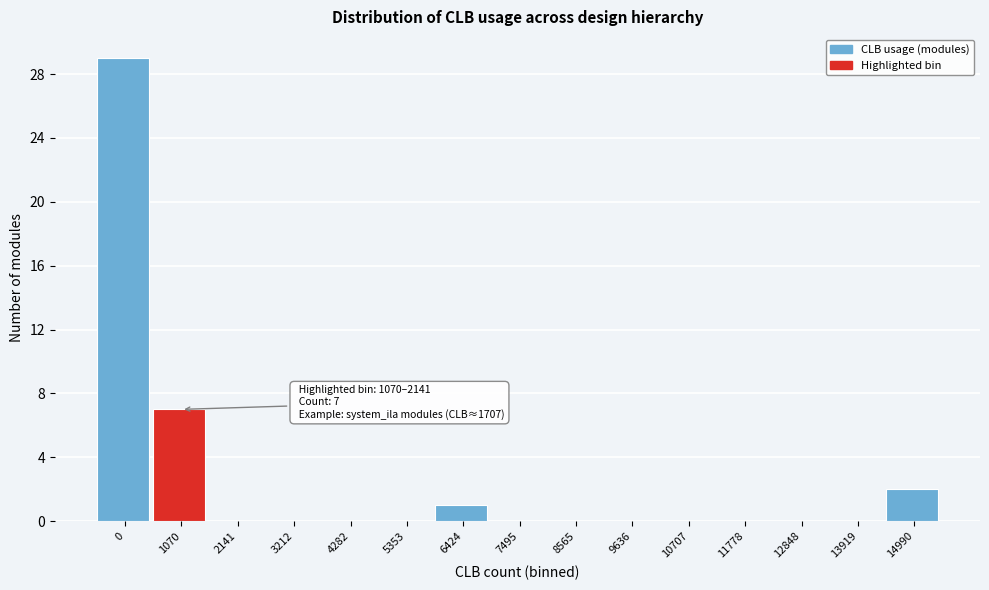

Reading left to right, what are all the values shown in this chart?

0=29	1070=7	2141=0	3212=0	4282=0	5353=0	6424=1	7495=0	8565=0	9636=0	10707=0	11778=0	12848=0	13919=0	14990=2